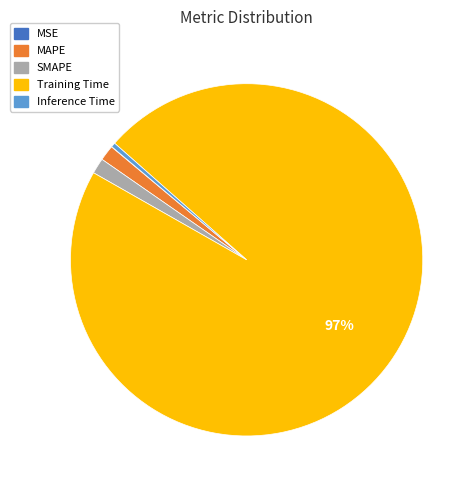

Is it true that SMAPE is 11% of the pie?

False